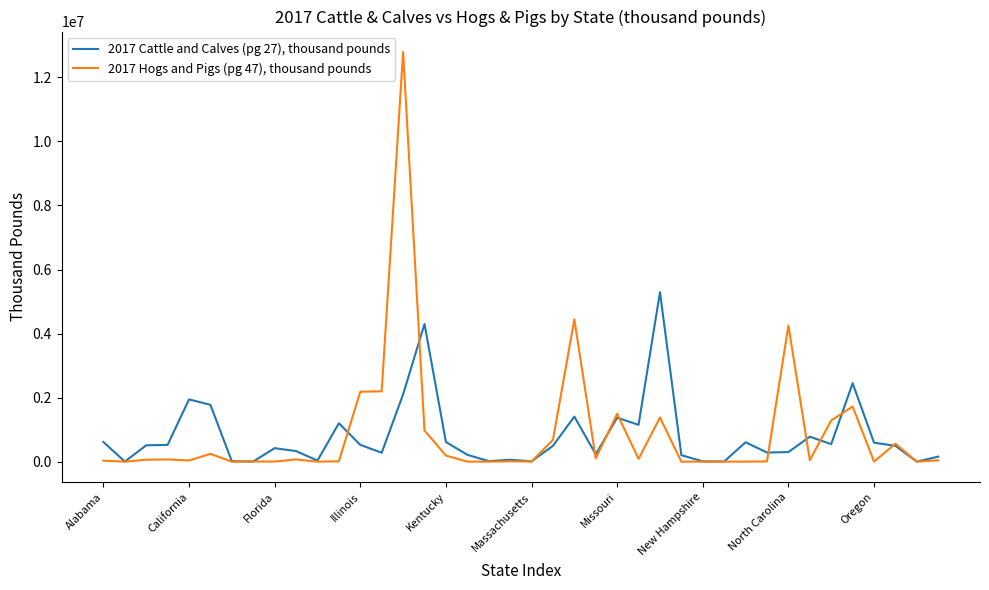

Which series has the widest spread of values?

2017 Hogs and Pigs (pg 47), thousand pounds